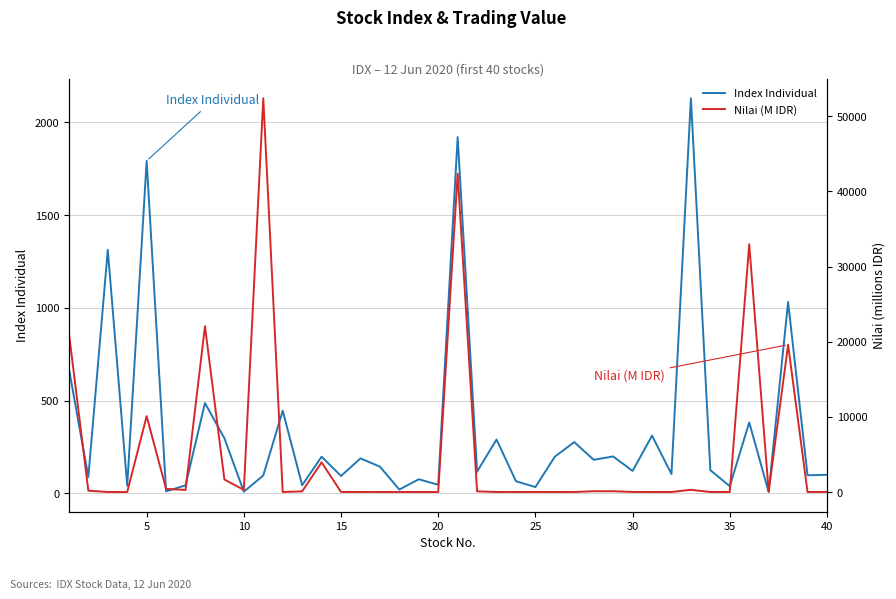

After their last crossing, which series has the higher values: Nilai (M IDR) or Index Individual?

Index Individual